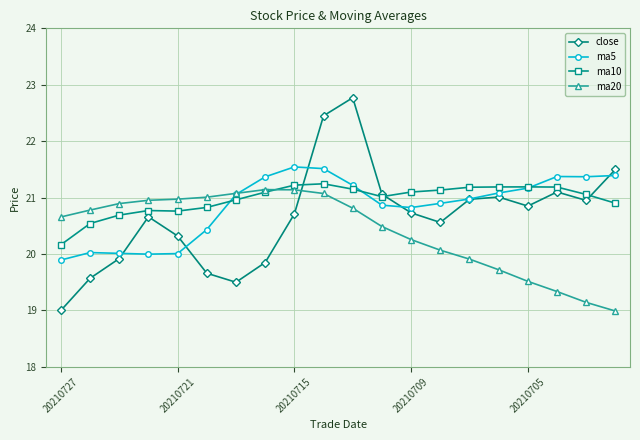

What is the highest value of the ma20 series?

21.1